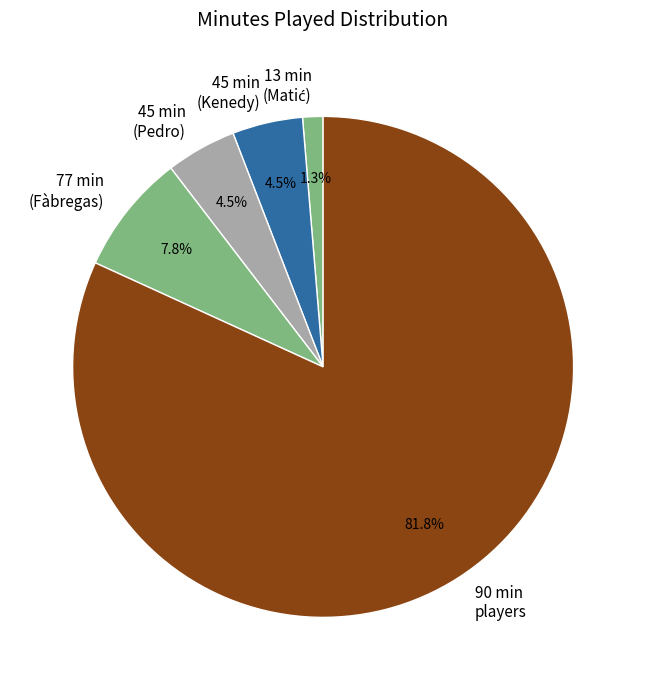

What percentage is NOT represented by 45 min (Pedro)?

95.5%